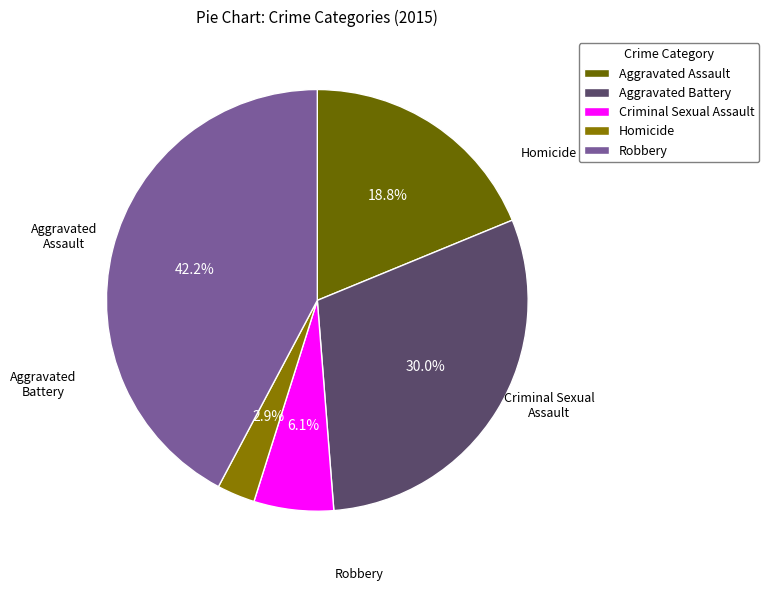

Which slice is the largest?

Robbery